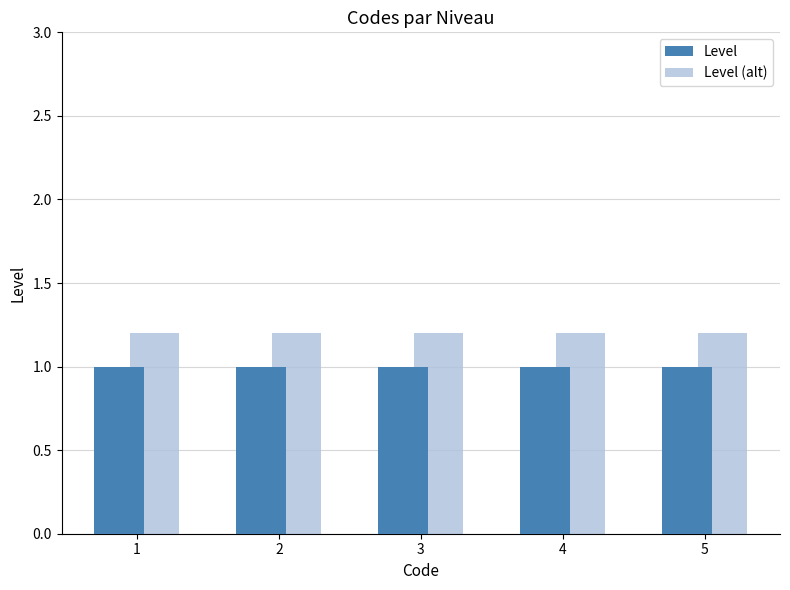

What is the maximum value for Level (alt)?

1.2